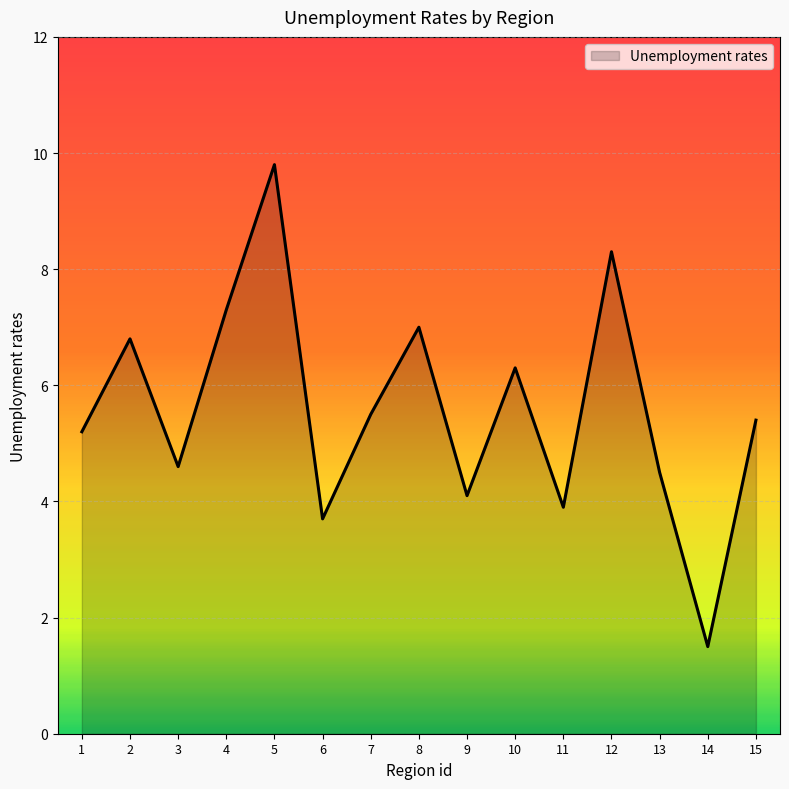

What value does the data have at 15?

5.4